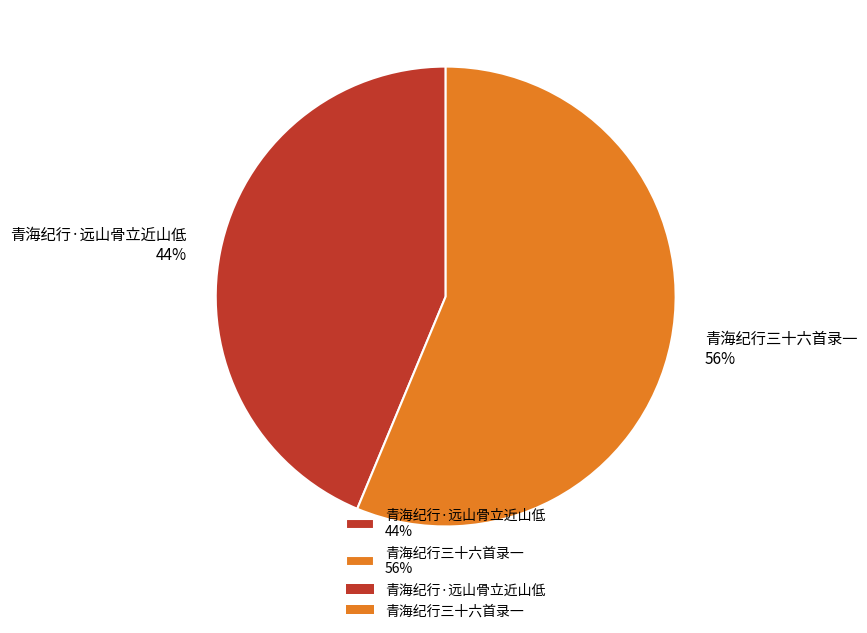

Count the number of slices in the pie.

2